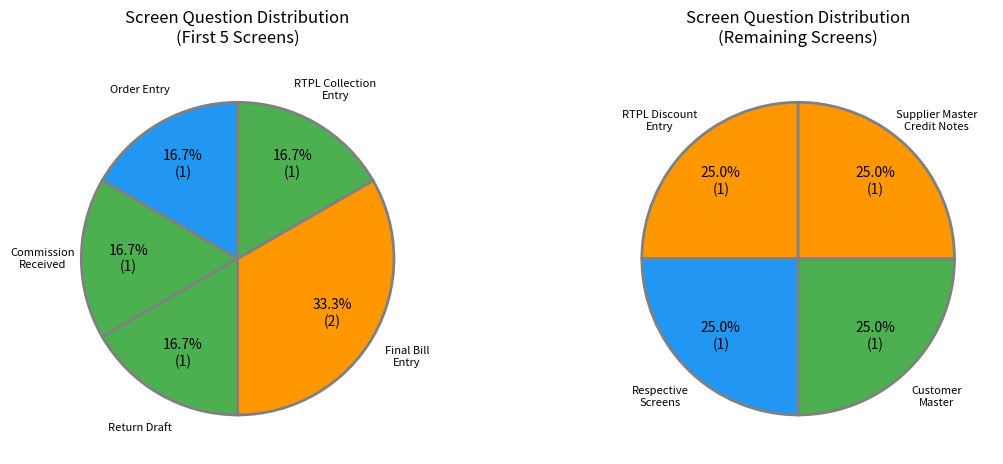

Rank the categories by value from lowest to highest.

Order Entry, Commission Received, Return Draft, RTPL Collection Entry, RTPL Discount Entry, Respective Screens, Customer Master, Supplier Master -> Credit Notes, 9, Final Bill Entry